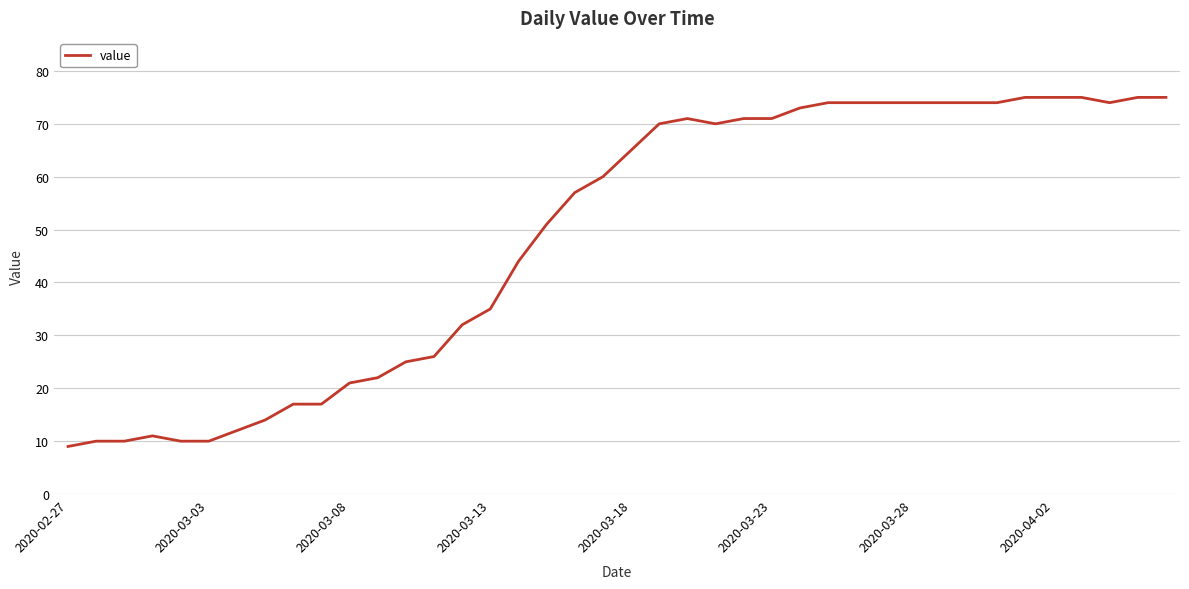

What is the minimum value shown in the chart?

9